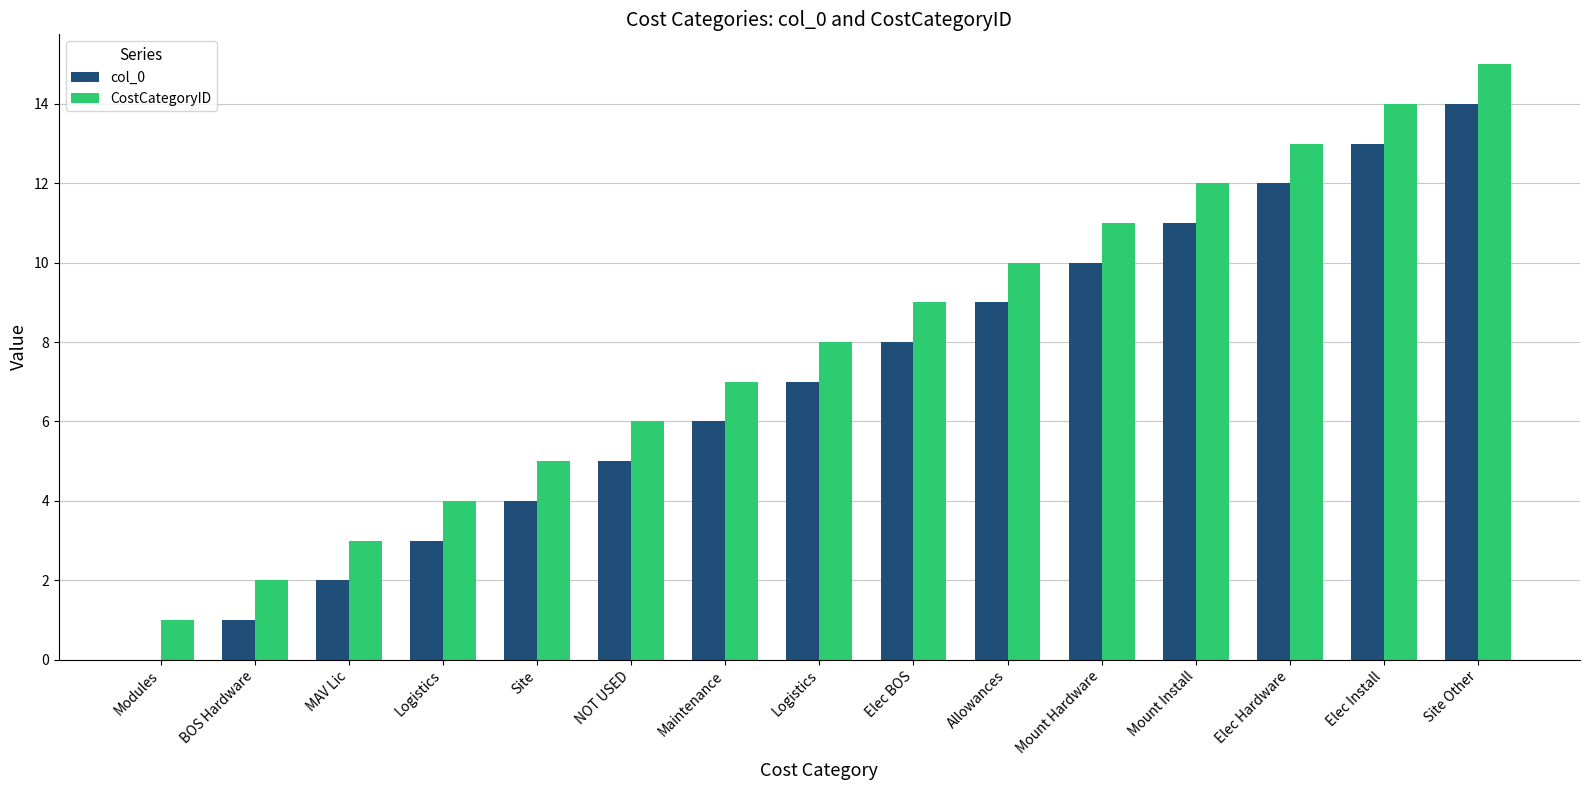

Where is col_0 nearest to the value 7?

Logistics